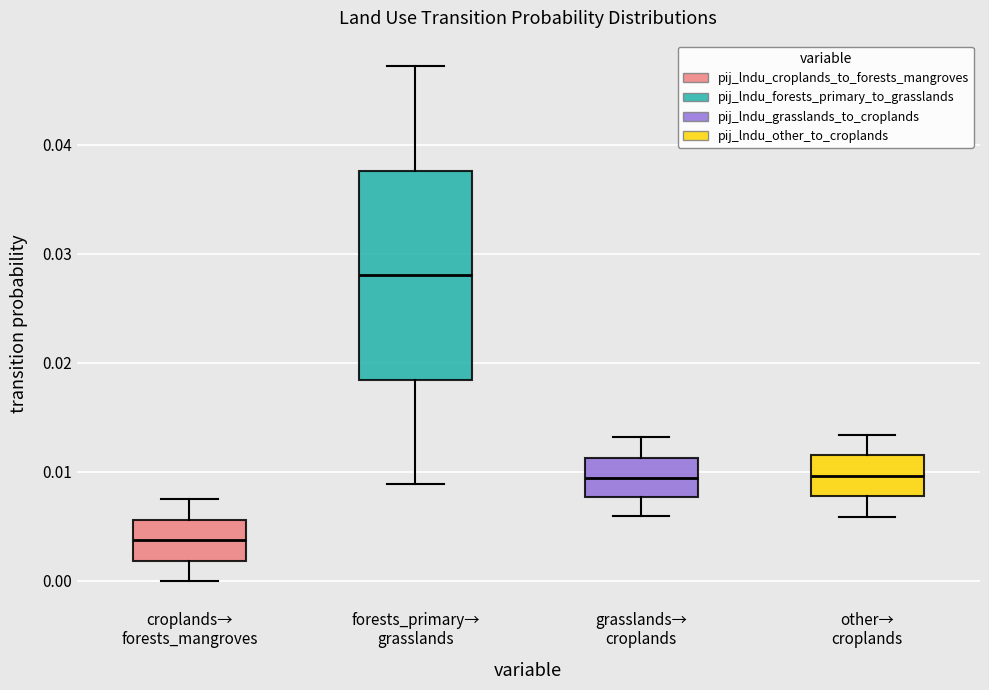

Reading left to right, read every box against the y-axis: the position of its median line, the range the box covers, and the ends of its whiskers. The values are not printed on the chart, so give them approximately, as read against the axis.

croplands→ forests_mangroves: median 0.004, box 0.002 to 0.006, whiskers 0.000 to 0.008
forests_primary→ grasslands: median 0.028, box 0.018 to 0.038, whiskers 0.009 to 0.047
grasslands→ croplands: median 0.009, box 0.008 to 0.011, whiskers 0.006 to 0.013
other→ croplands: median 0.010, box 0.008 to 0.012, whiskers 0.006 to 0.013